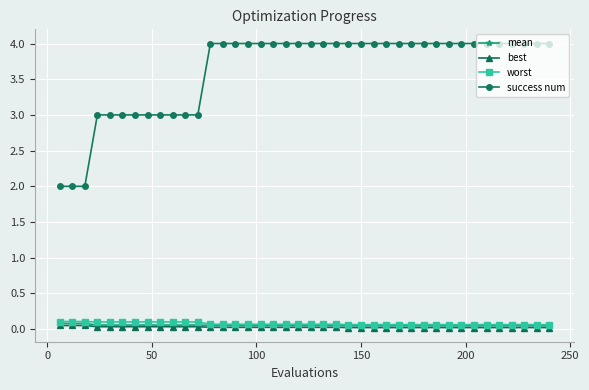

What is the difference between the second highest and second lowest values in the success num series?

2.0